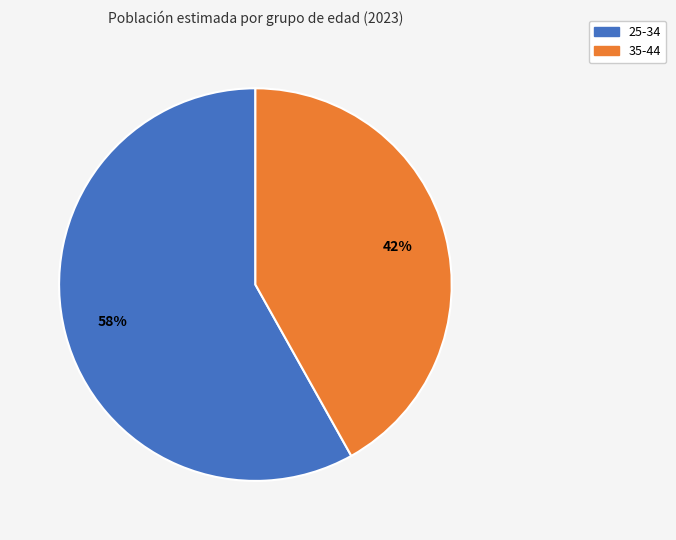

To the nearest percent, what is the average slice percentage?

50%